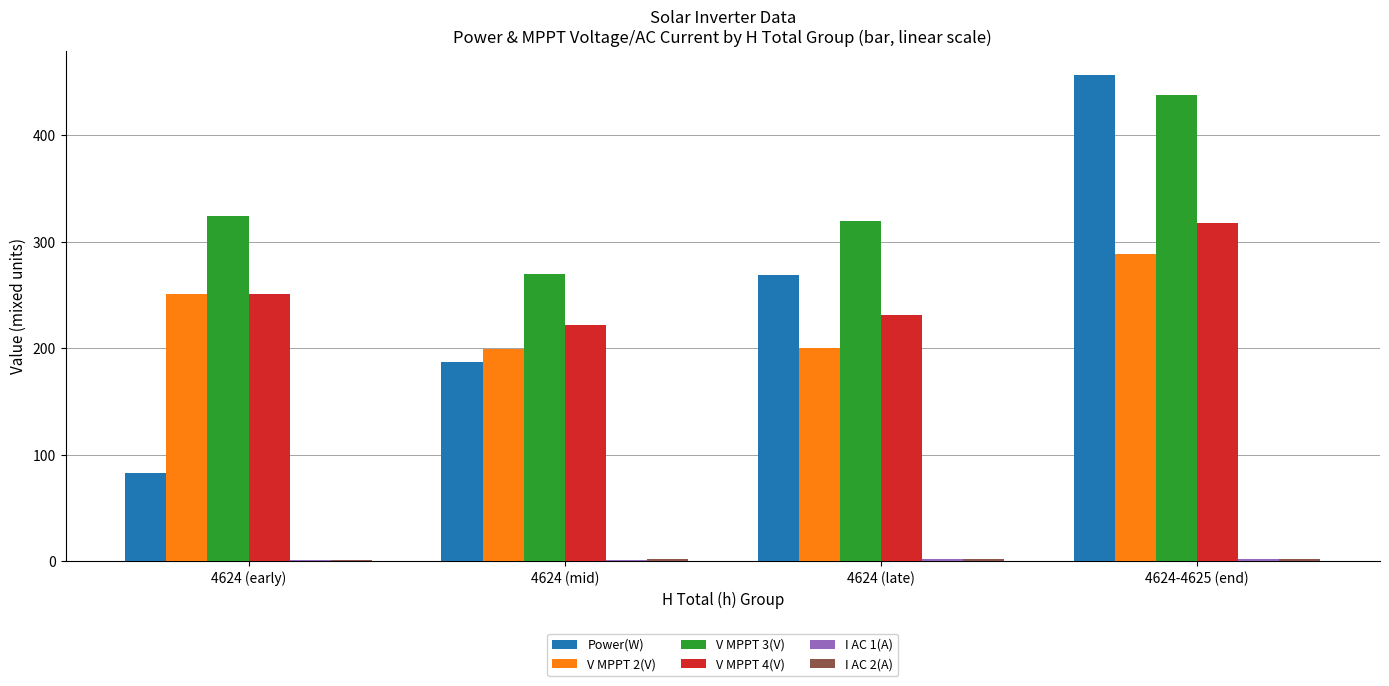

At which category is the sum across all series the highest?

4624-4625 (end)